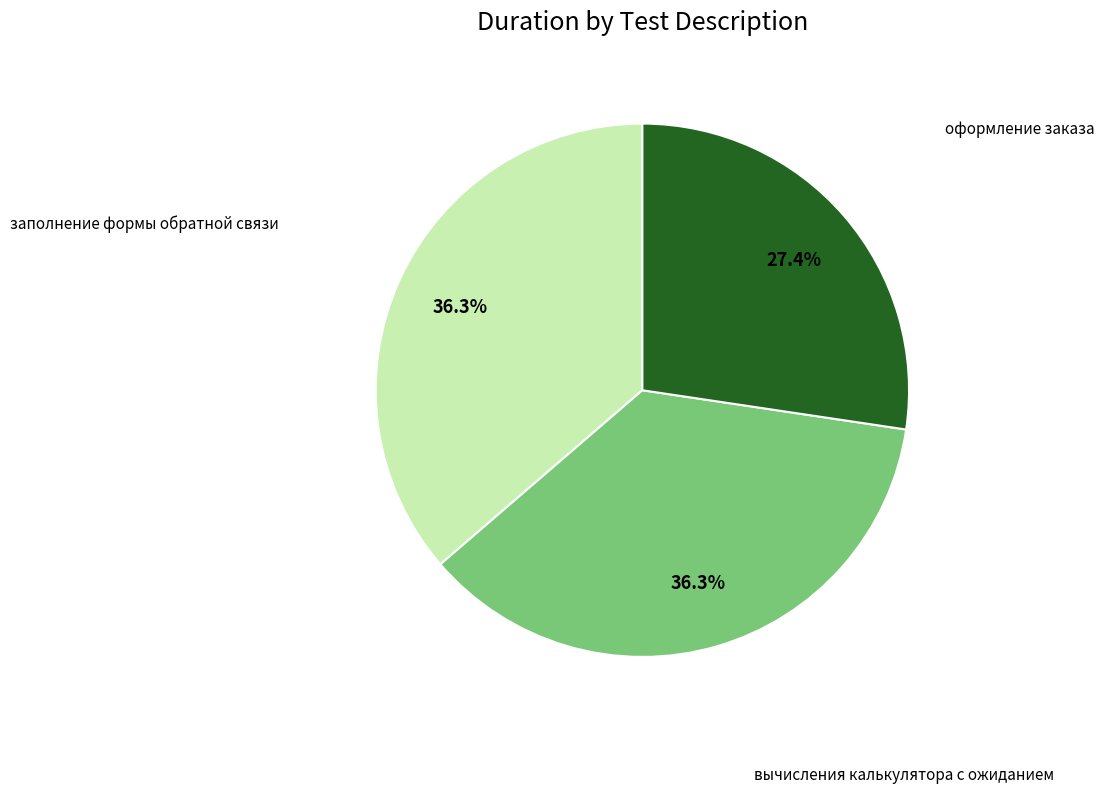

Is there any slice that represents more than half of the pie?

No